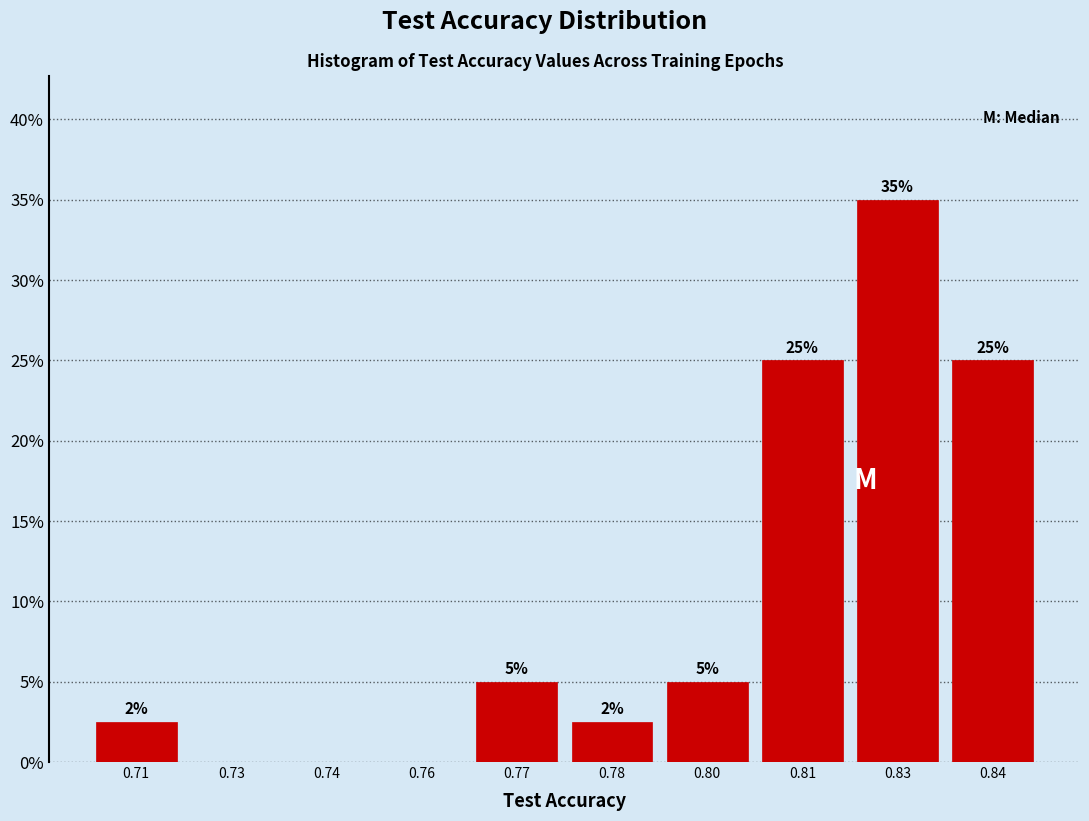

What is the greatest value displayed?

35.0